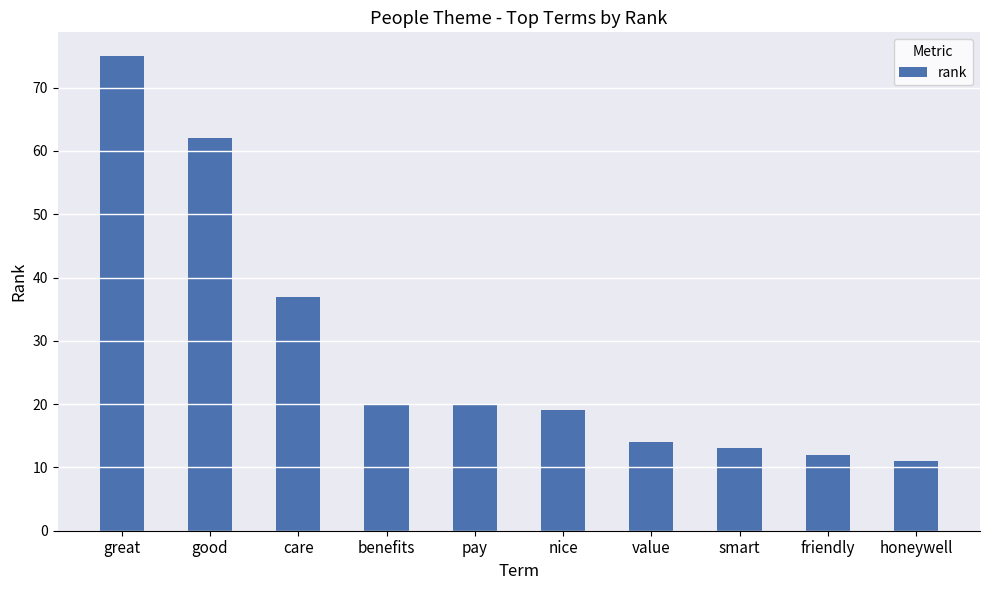

What is the average value?

28